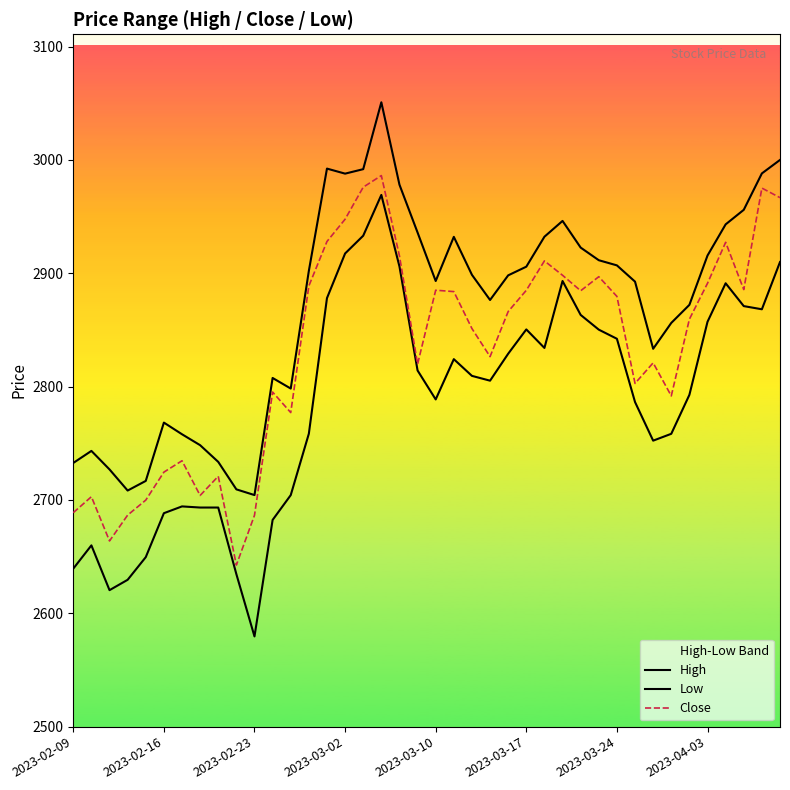

What is the difference between the highest and lowest values at 33?

97.8